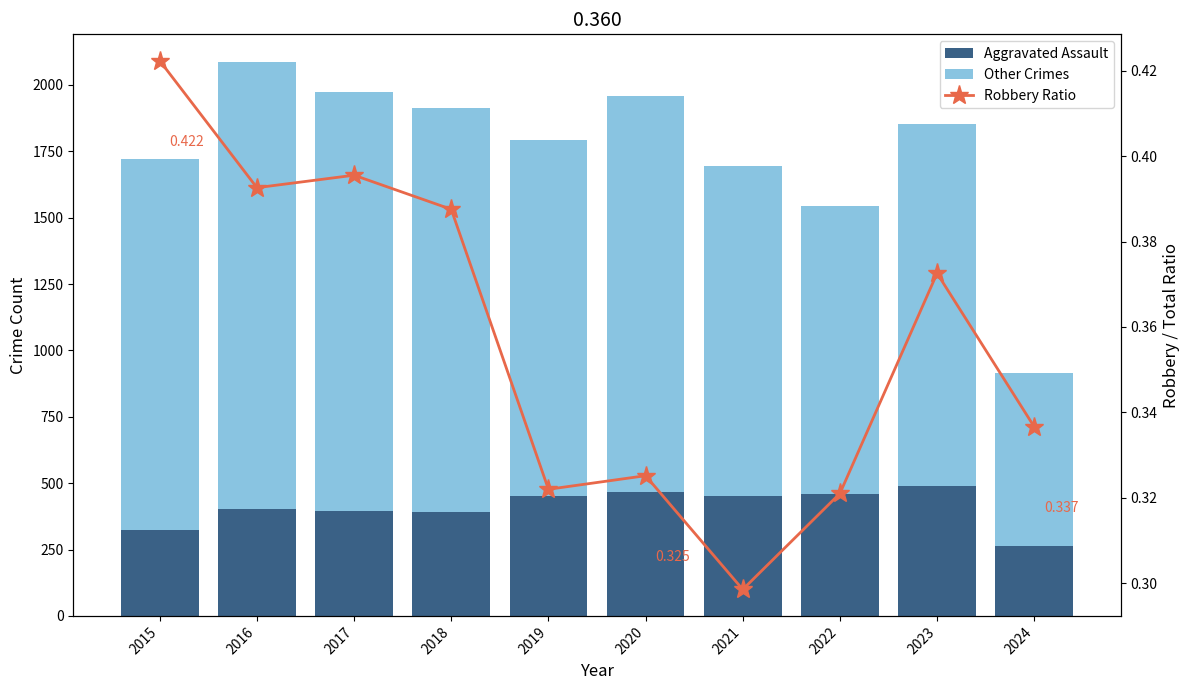

What is the difference between the maximum and minimum values in the Robbery Ratio series?

0.1